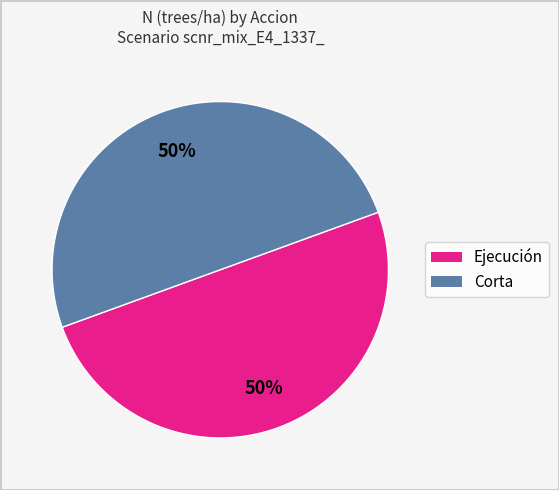

To the nearest percent, what is the average slice percentage?

50%